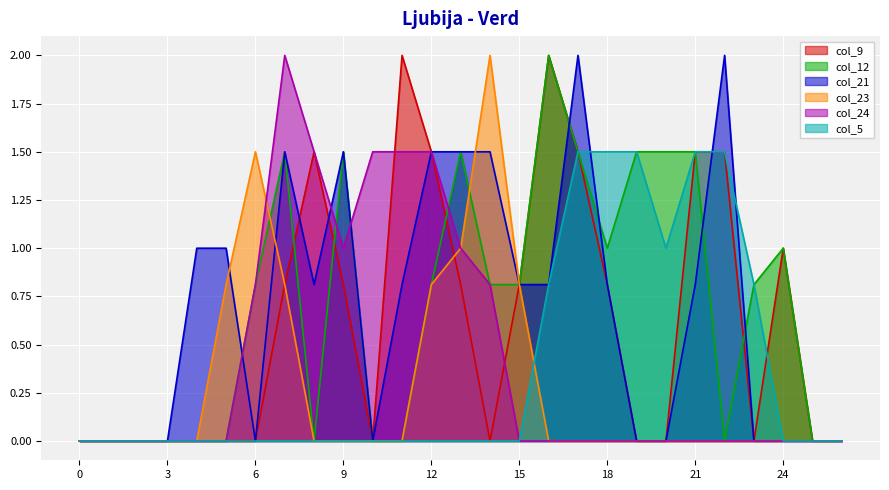

Rank the series by their maximum value, from highest to lowest.

col_9, col_12, col_21, col_23, col_24, col_5